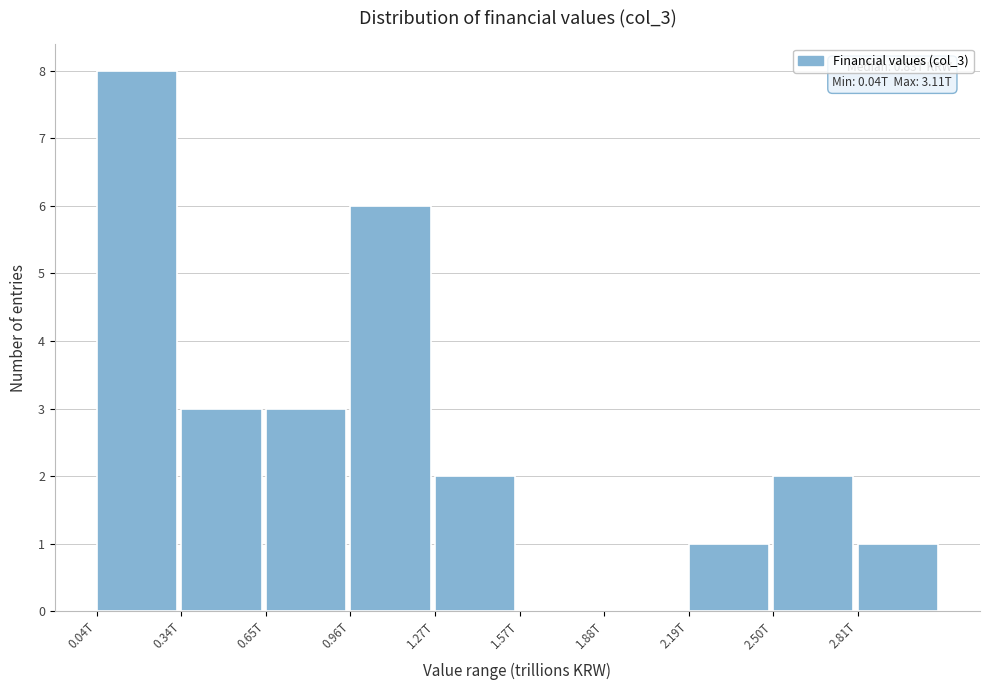

Reading left to right, list all the values displayed in this chart.

0.04T=8	0.34T=3	0.65T=3	0.96T=6	1.27T=2	1.57T=0	1.88T=0	2.19T=1	2.50T=2	2.81T=1